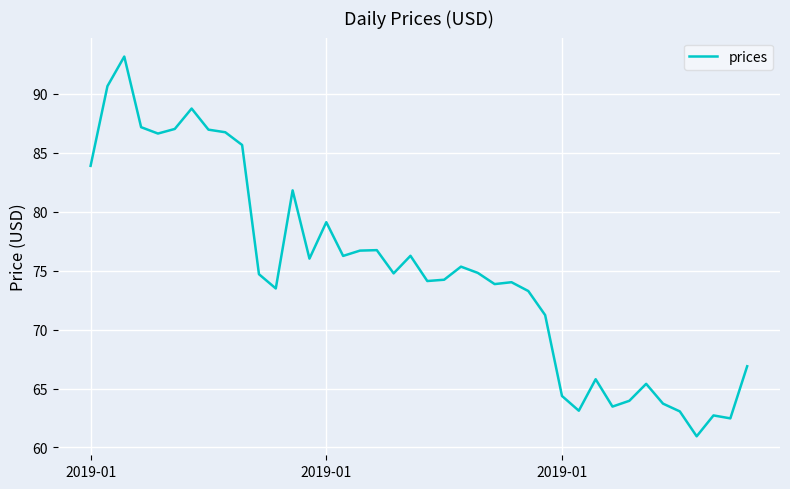

What is the maximum value shown in the chart?

93.2